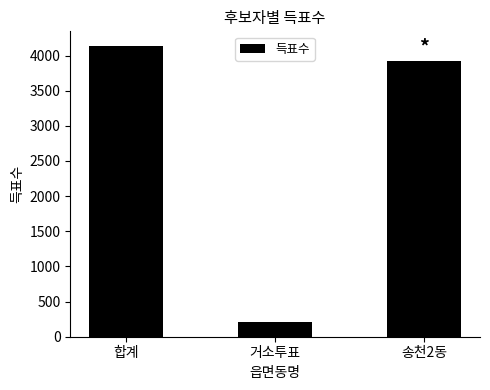

Is it true that the value at 합계 is 4137?

True